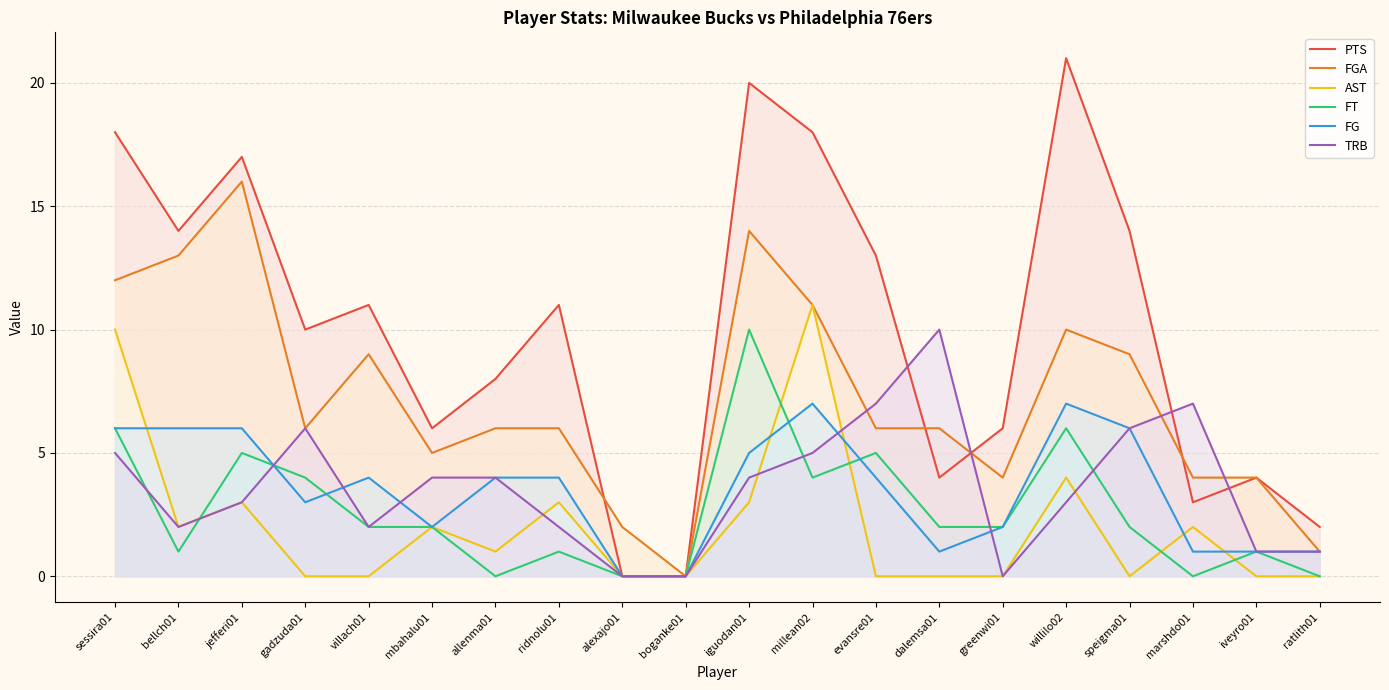

Is it true that PTS equals 11 at ridnolu01?

True